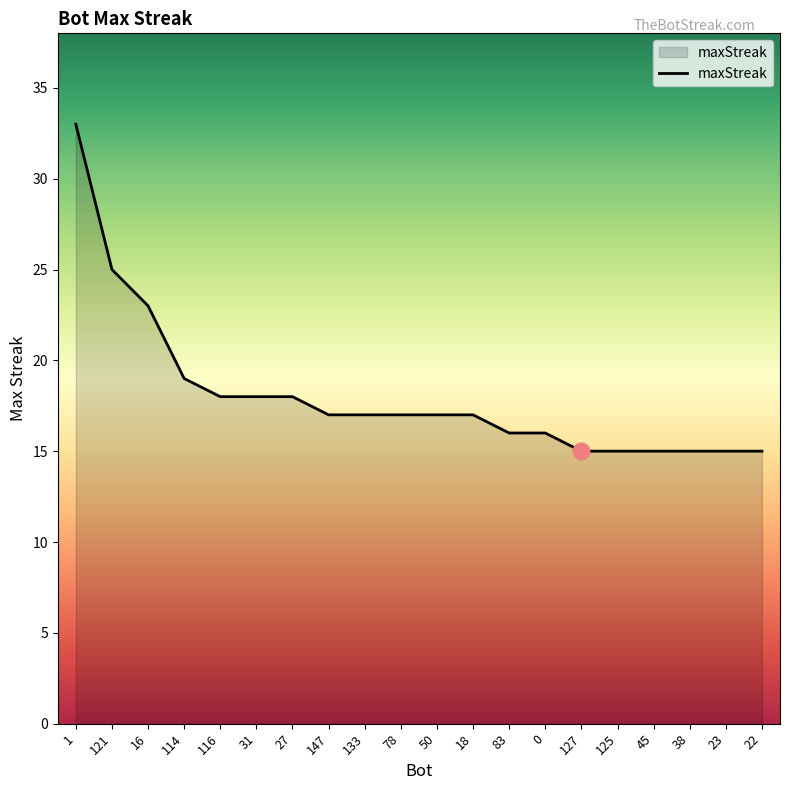

What value does the data have at 27?

18